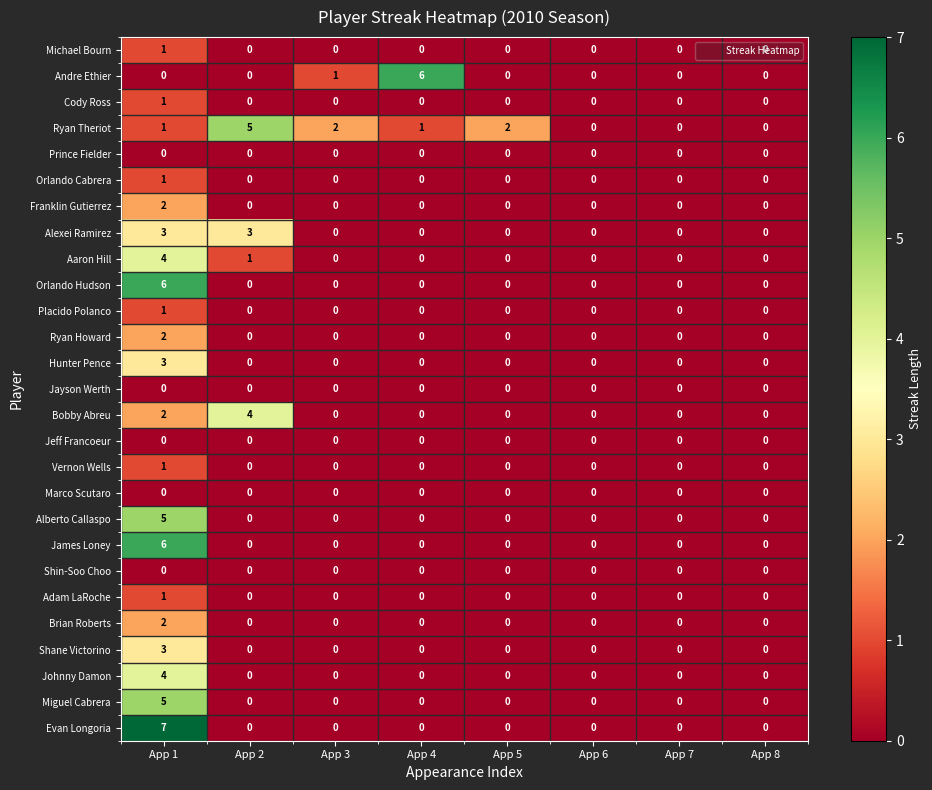

True or false: Evan Longoria has a value of 0 at App 3.

True